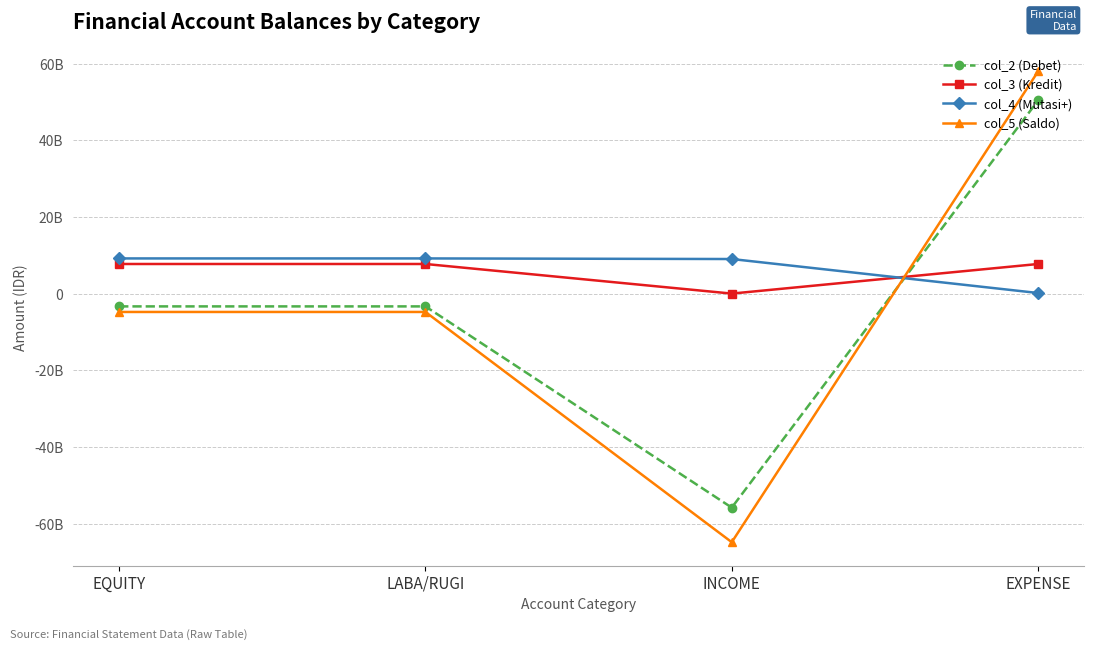

Is this an area chart (filled region under the line)?

No